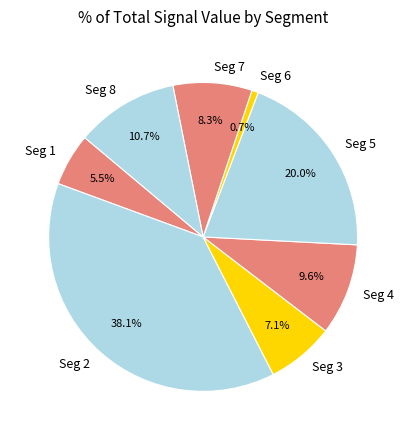

Rank the categories by value from lowest to highest.

Seg 6, Seg 1, Seg 3, Seg 7, Seg 4, Seg 8, Seg 5, Seg 2